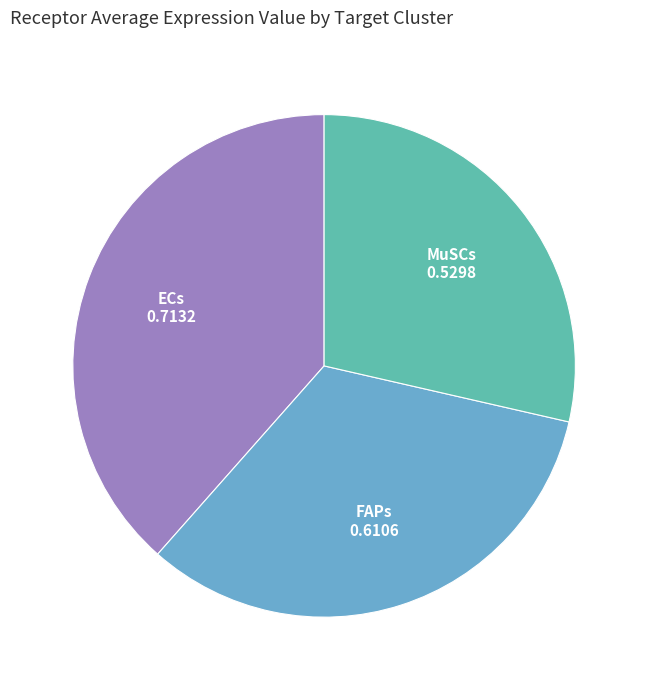

The MuSCs slice represents 43% of the pie. True or false?

False